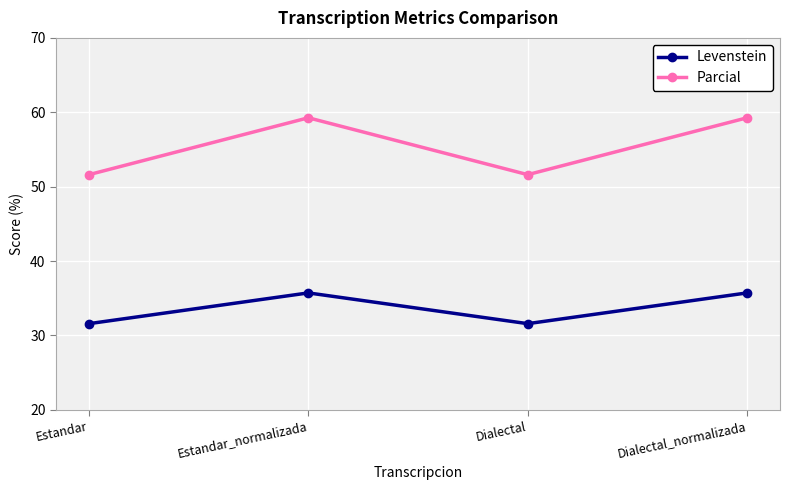

Where is the first local maximum for Parcial?

Estandar_normalizada